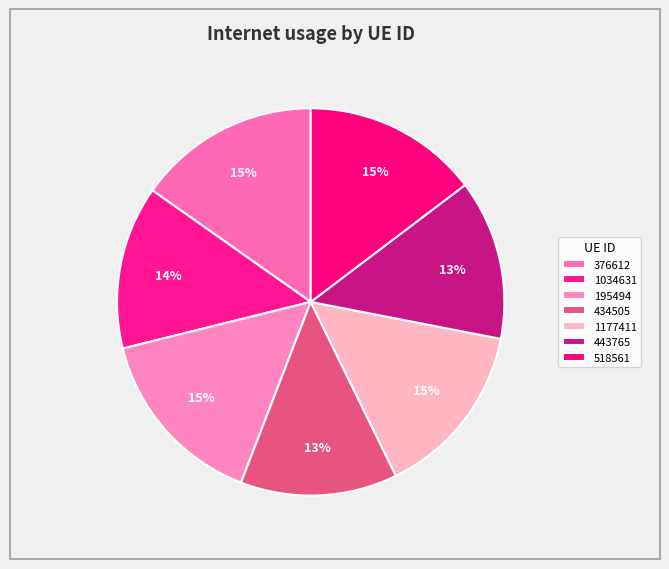

To the nearest percent, what is the average slice percentage?

14%